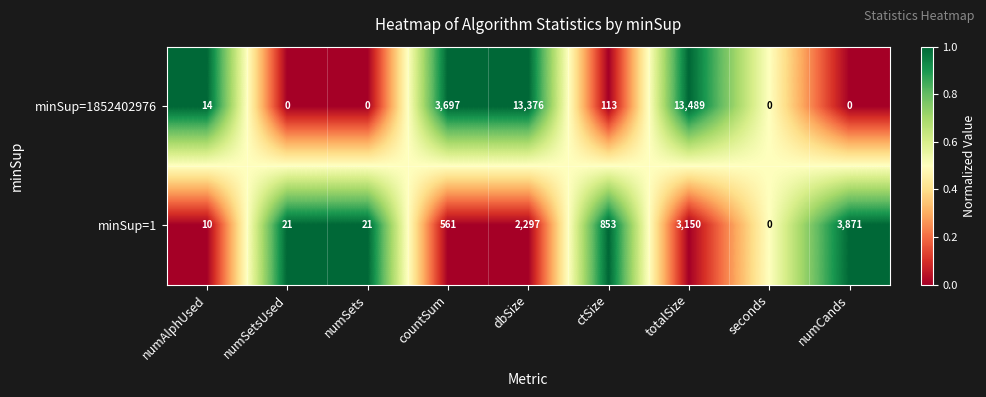

What value does the minSup=1 series have at numAlphUsed, to the nearest 10?

10